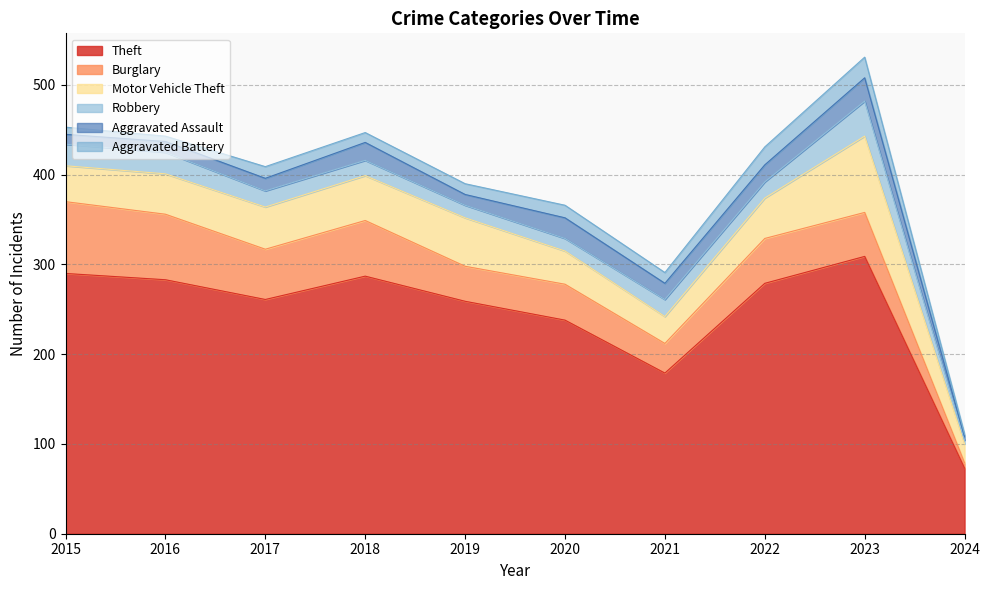

Which series ends up on top after the final intersection of Burglary and Motor Vehicle Theft?

Motor Vehicle Theft